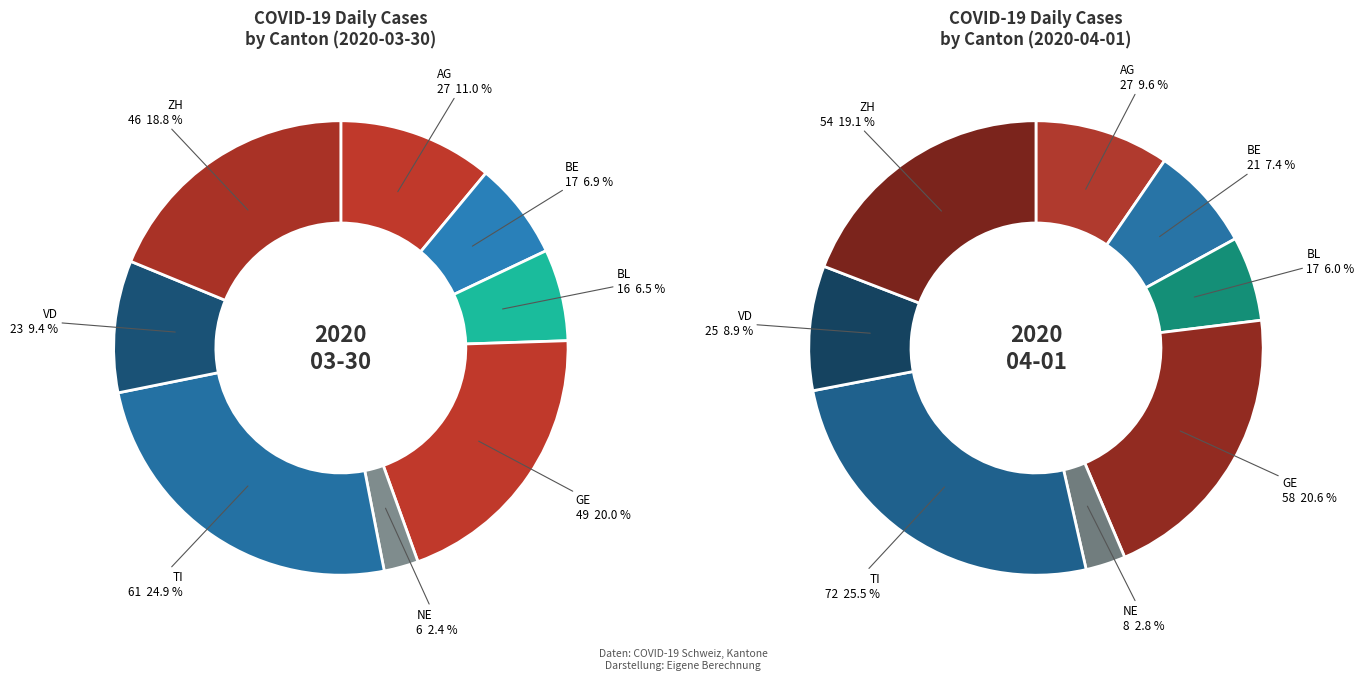

To the nearest percent, what is the difference between the largest and smallest slice percentages?

22%